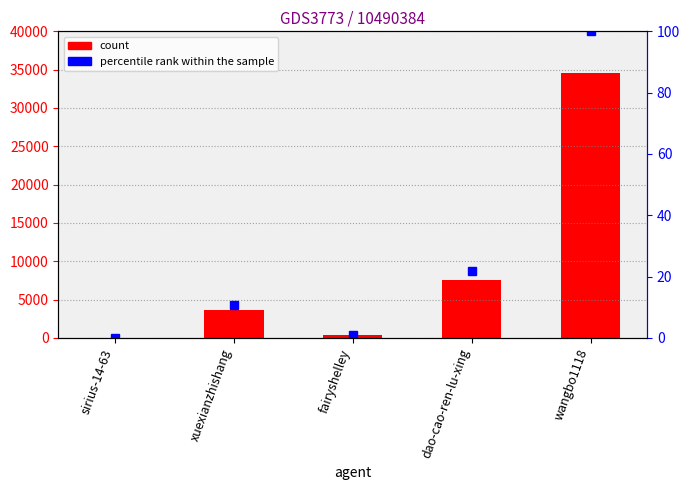

What is the value of the percentile rank within the sample bar at the 3rd from the left?

1.1